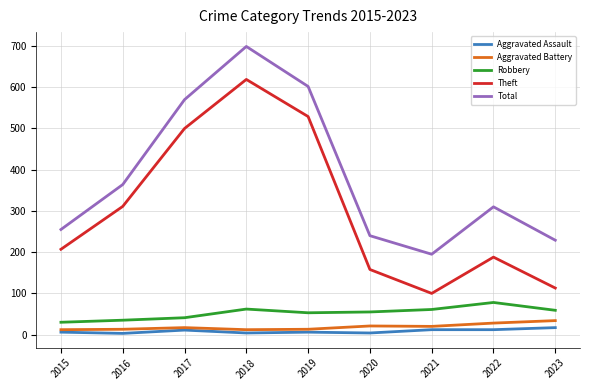

Between 2018 and 2019, which series saw the biggest shift?

Total